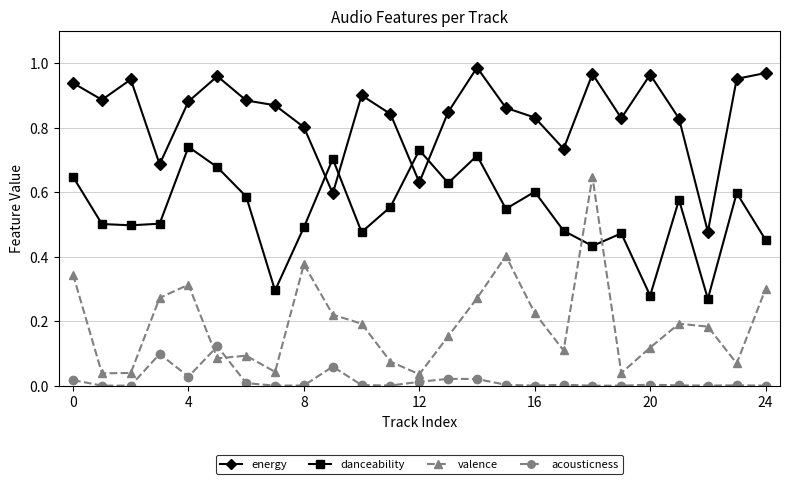

What is the sum of all danceability values?

13.4